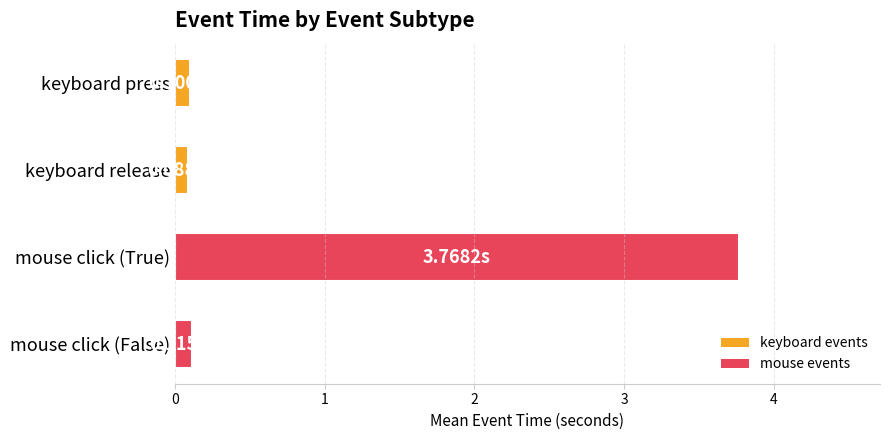

What is the label of the 4th bar from the bottom?

keyboard press